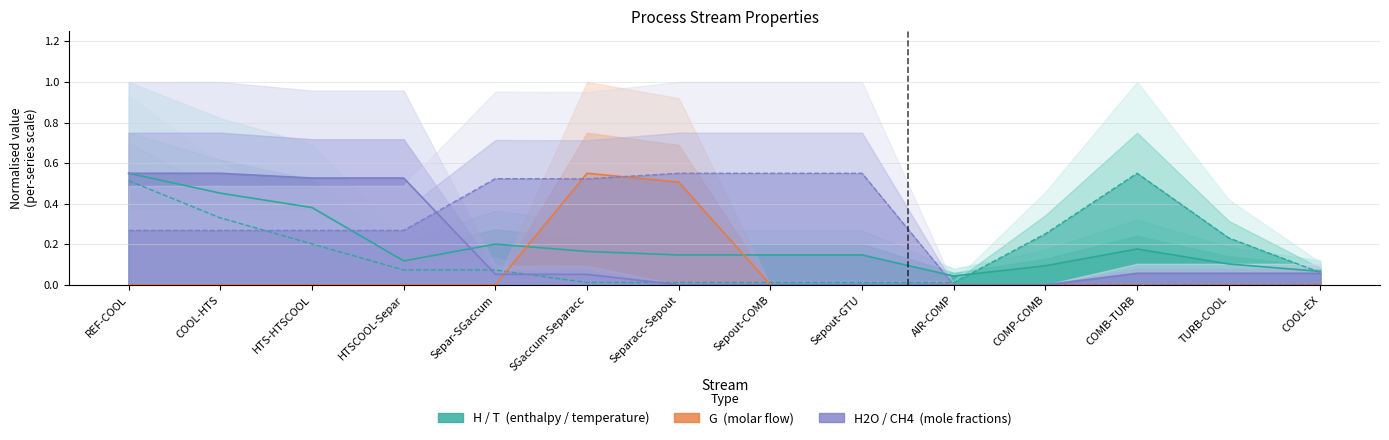

Is it true that H2O equals 0.0 at Sepout-COMB?

True